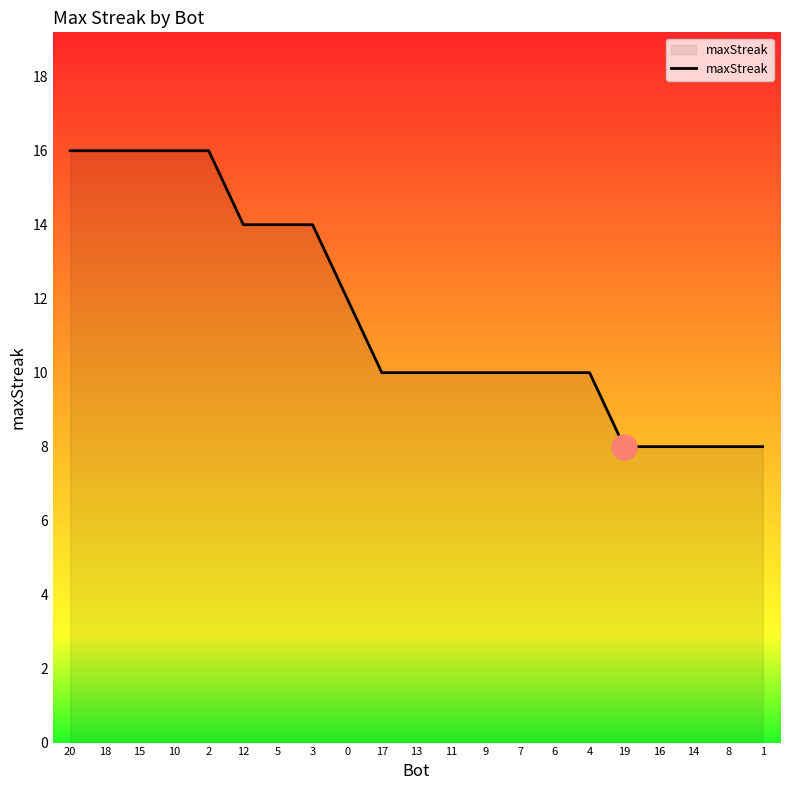

How many lines are shown in the chart?

1